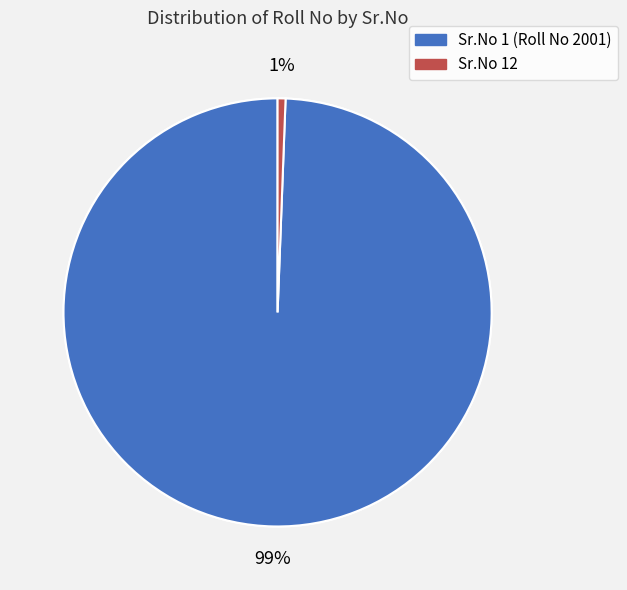

Rank the categories by value from highest to lowest.

1, 12